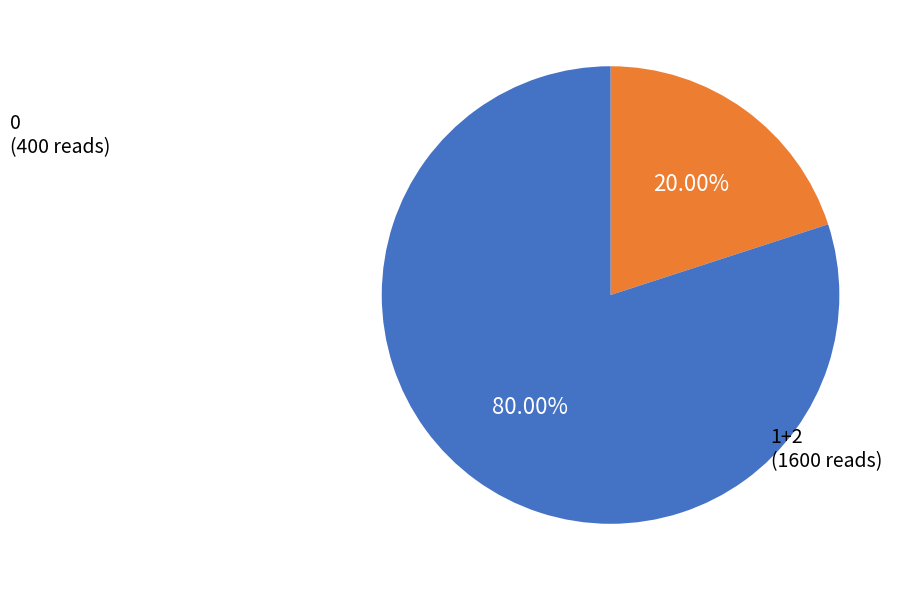

Does any single category account for the majority?

Yes